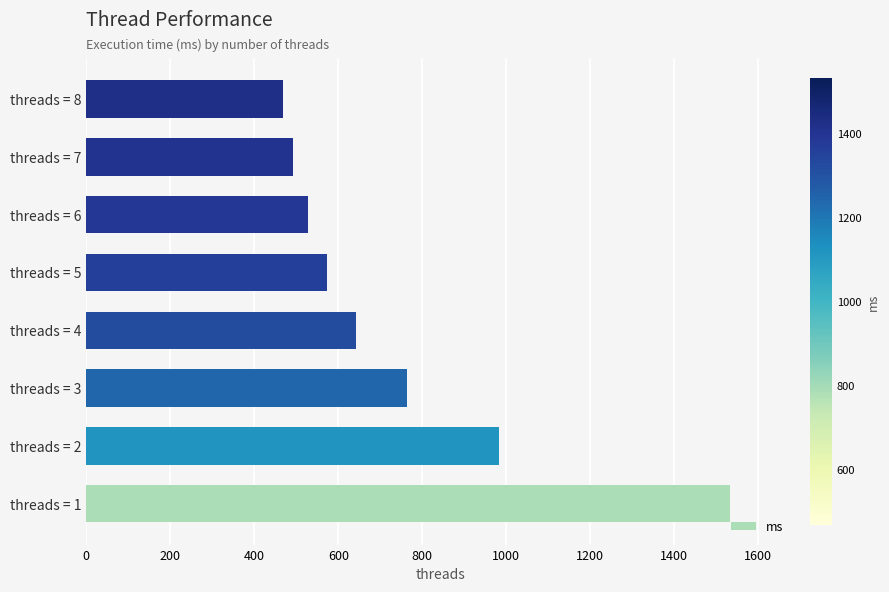

Rank the categories by value from lowest to highest.

threads = 8, threads = 7, threads = 6, threads = 5, threads = 4, threads = 3, threads = 2, threads = 1